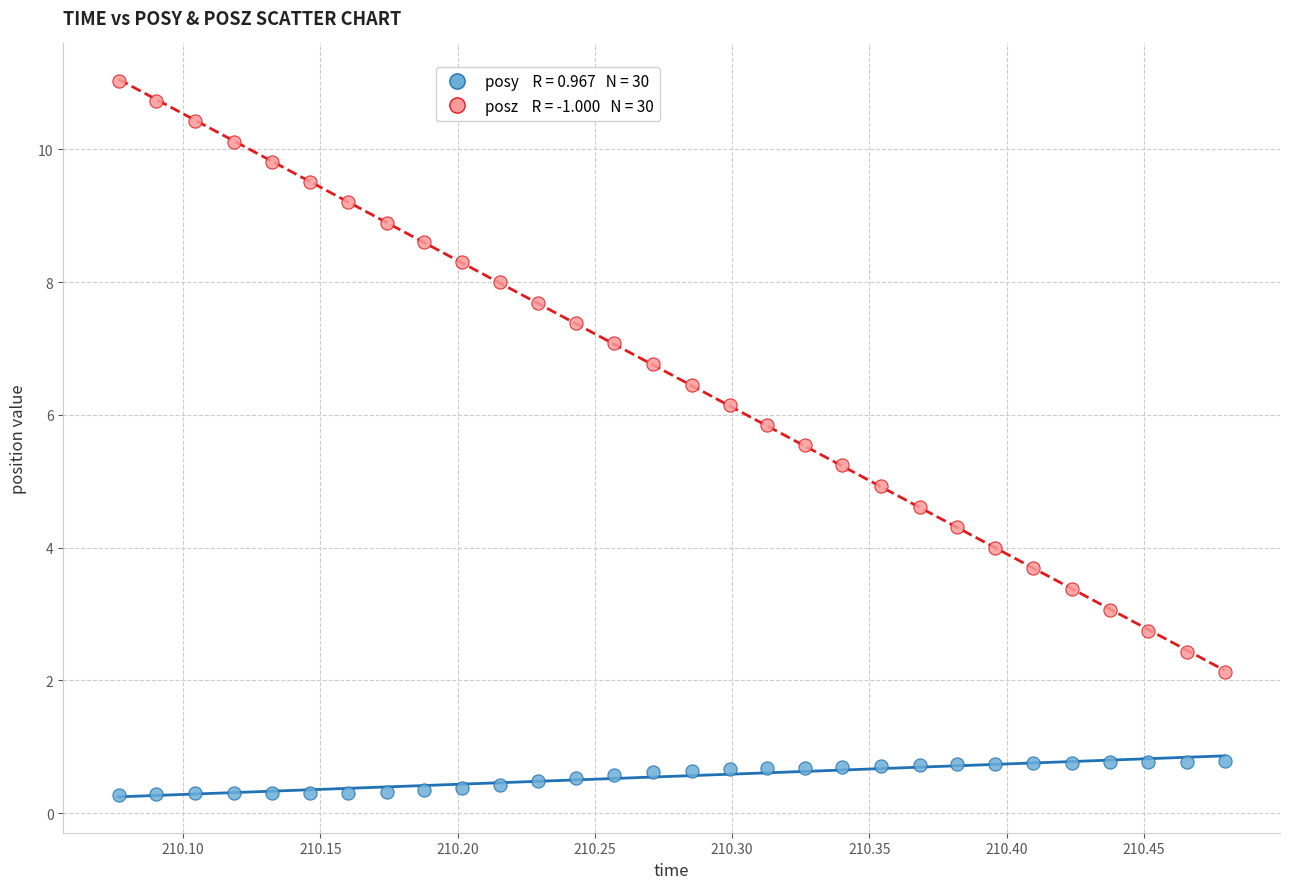

Across all data points, what is the range of X values (max minus min)?

0.4